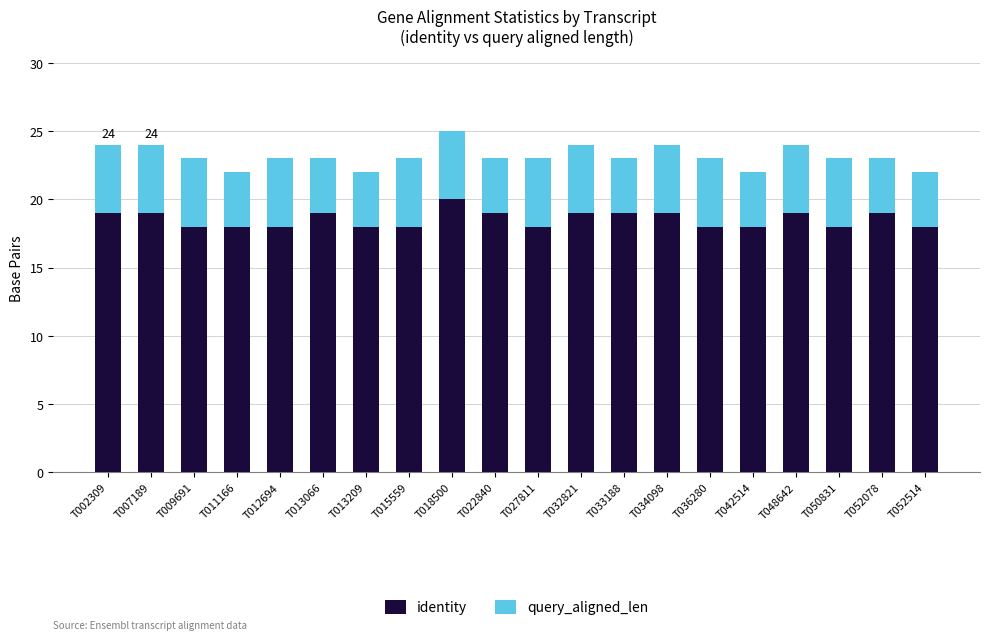

The identity series shows 12 at T013209. True or false?

False